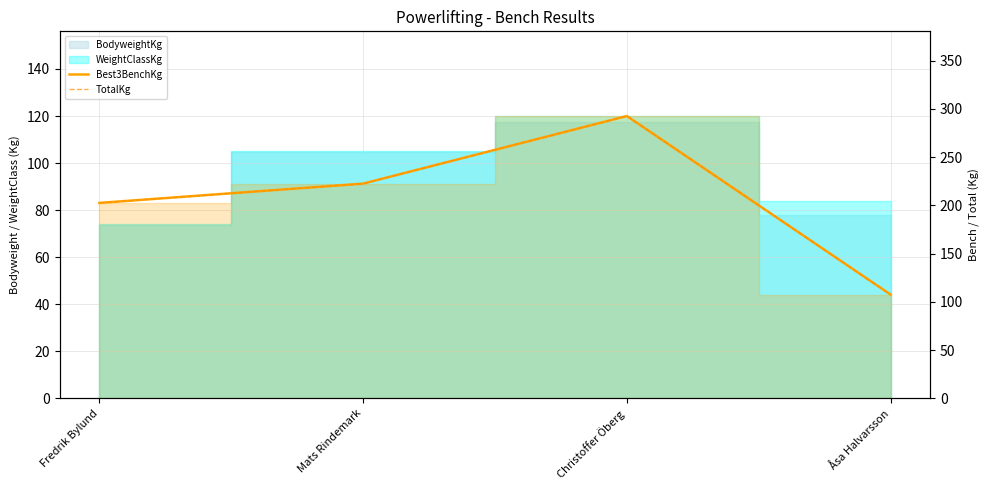

What is the highest value of the TotalKg series?

292.5